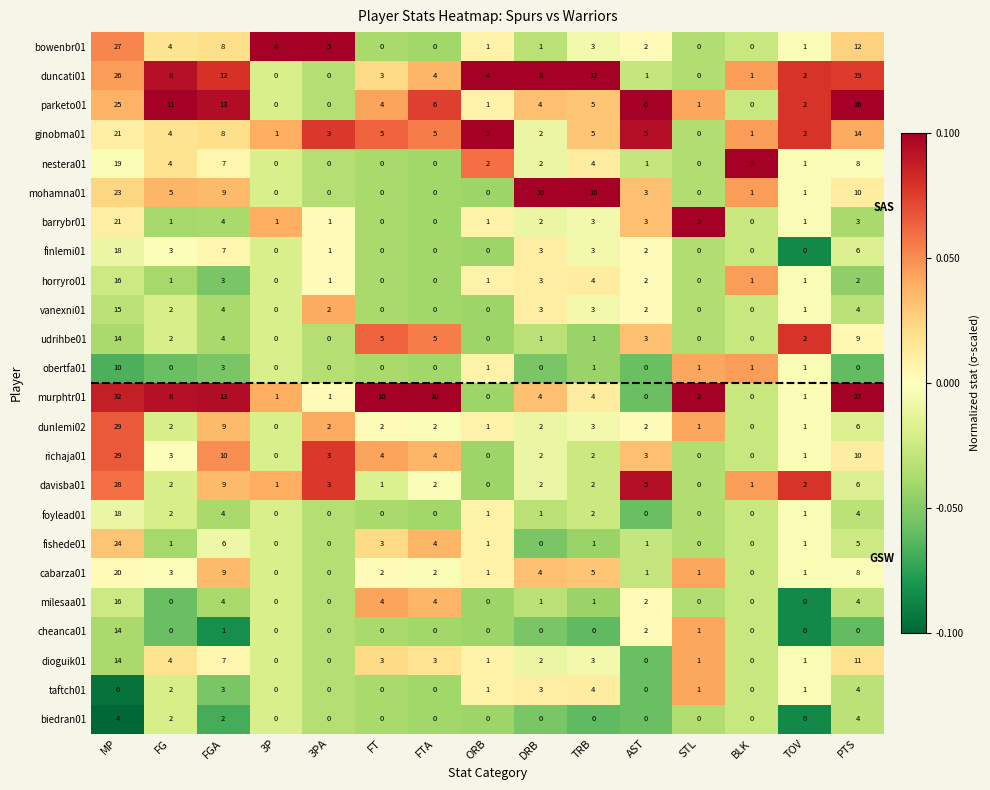

How many series are shown in this chart?

24